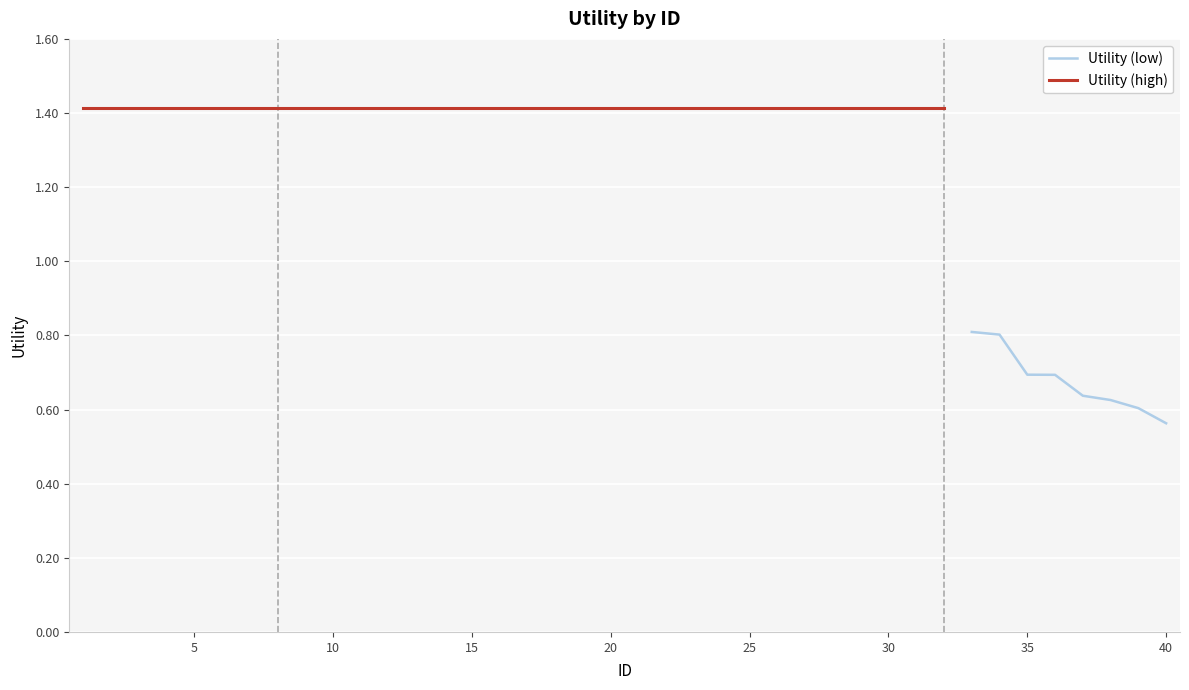

What is the value of the 4th point from the left?

1.4